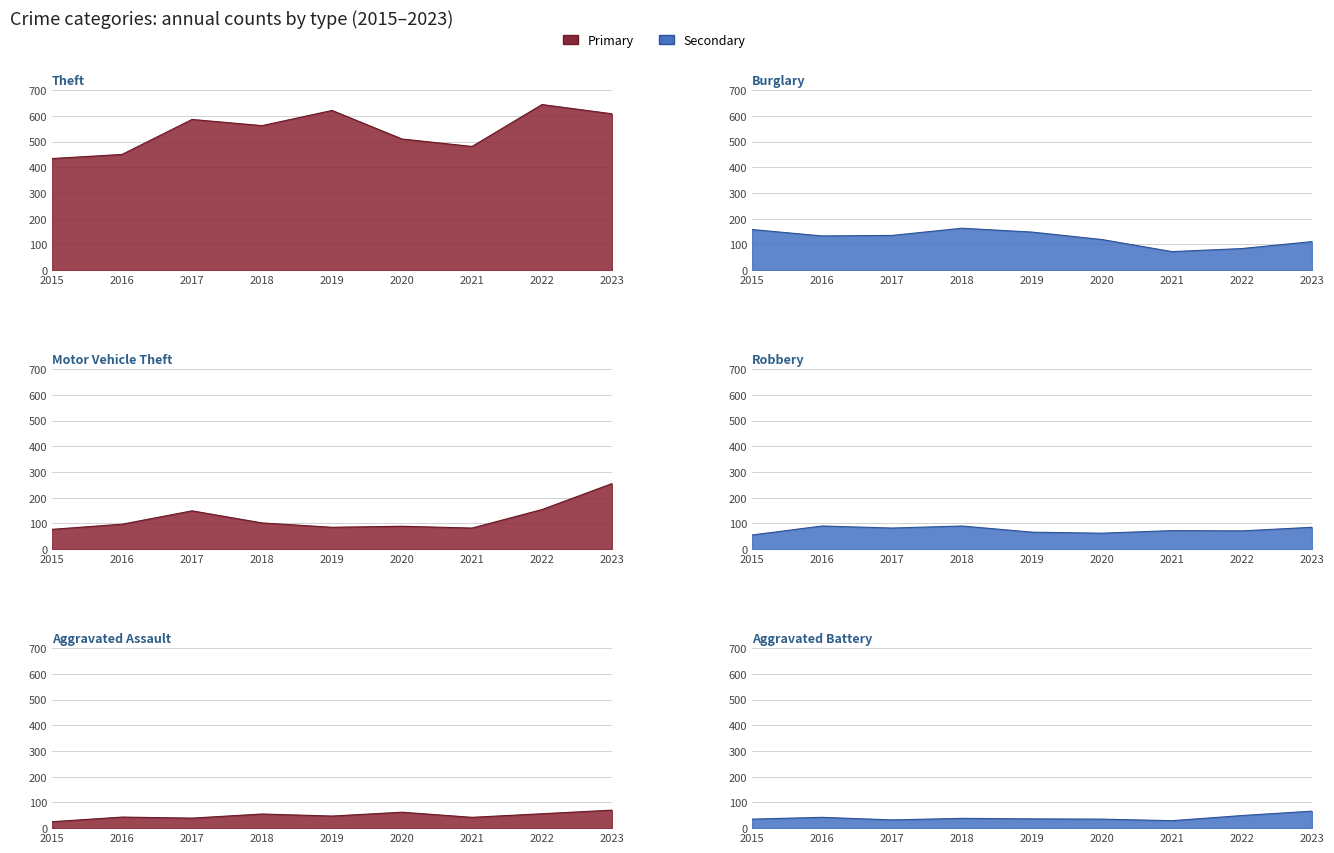

Reading left to right, extract all data points from this chart.

Theft: 434	450	586	562	621	510	481	644	608
Burglary: 158	133	135	163	148	119	72	84	111
Motor Vehicle Theft: 77	97	149	102	85	89	82	154	255
Robbery: 55	90	82	90	66	62	72	71	85
Aggravated Assault: 25	43	39	55	47	62	42	56	70
Aggravated Battery: 35	42	32	38	36	35	29	49	66